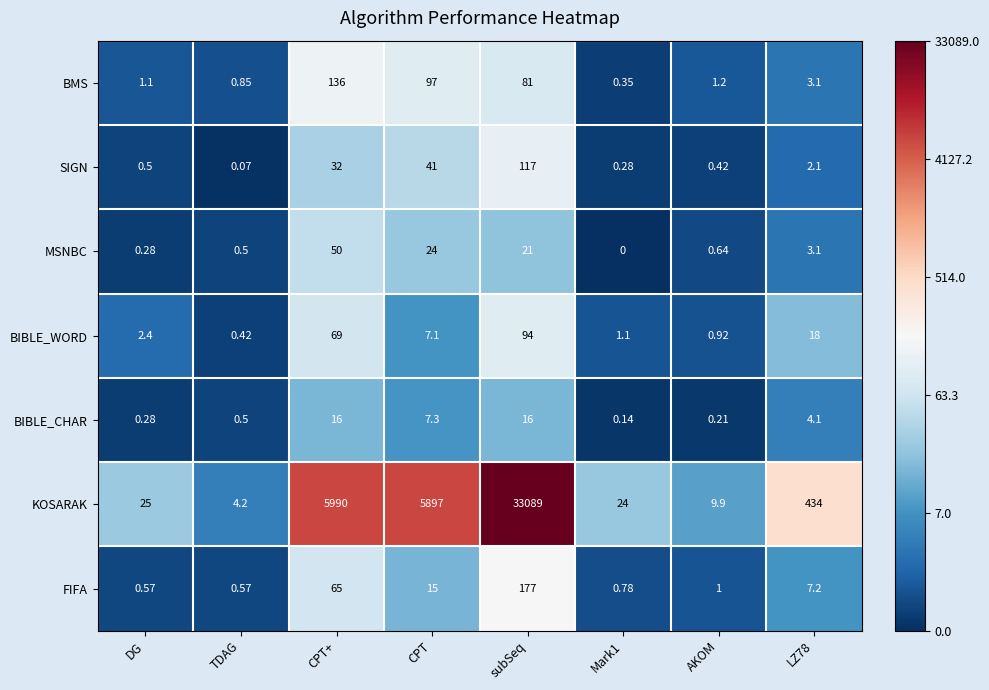

Where is FIFA nearest to the value 88?

CPT+